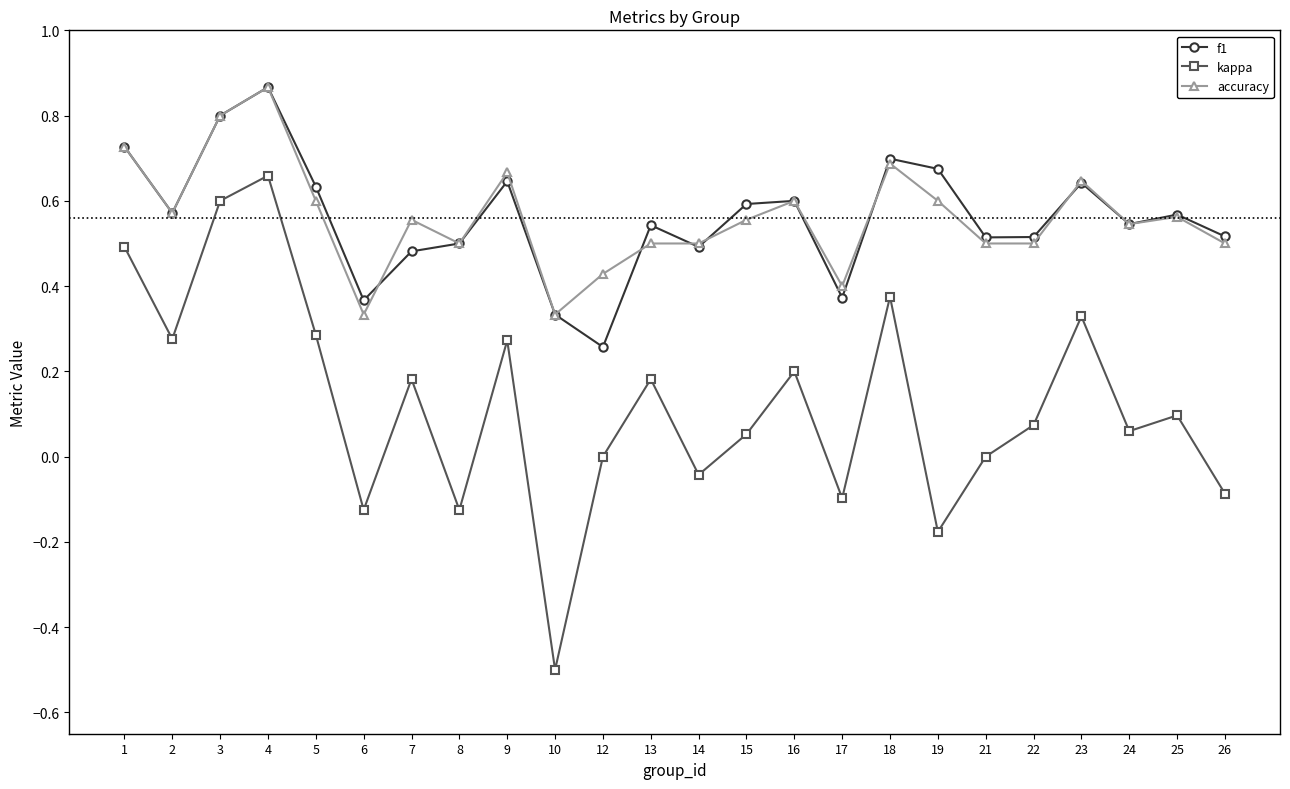

Count the number of categories in the chart.

24